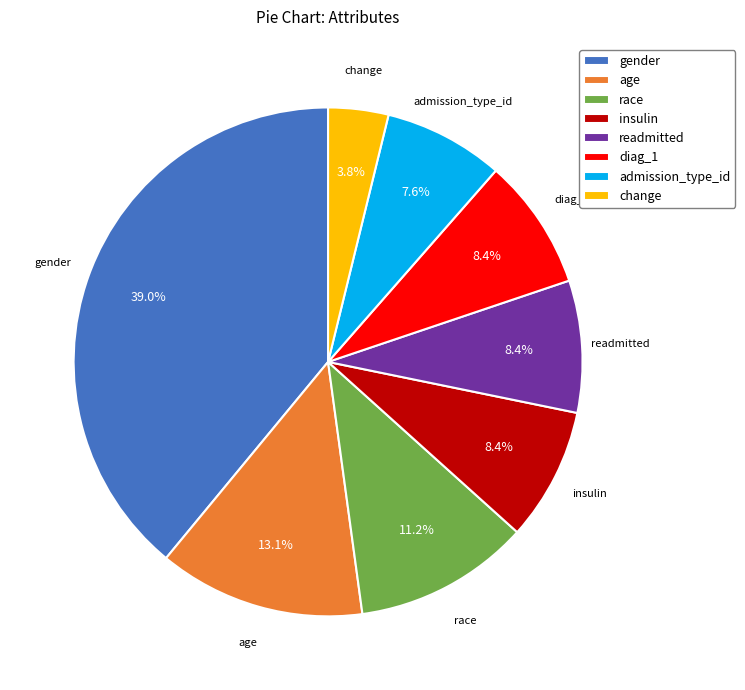

To the nearest percent, what is the average slice percentage?

12%